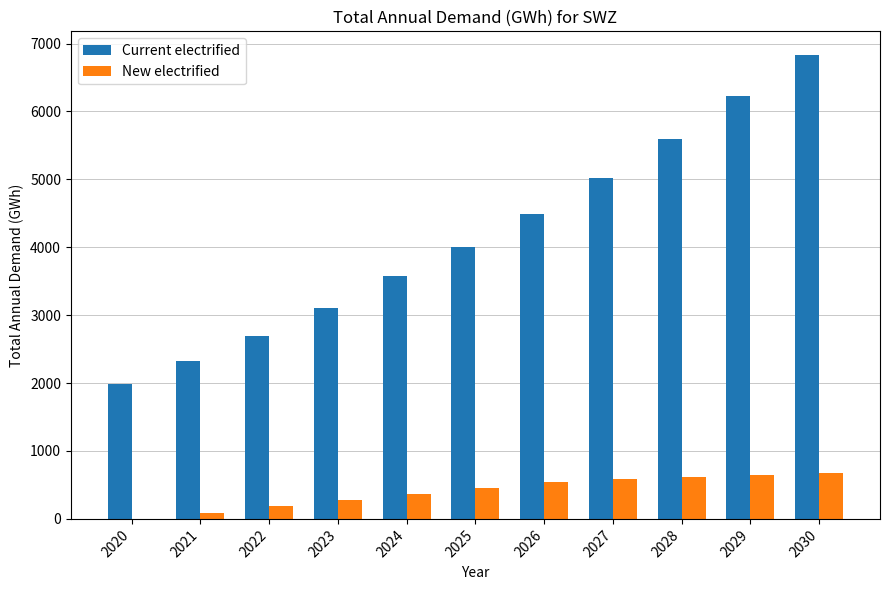

How many groups of bars are there?

11